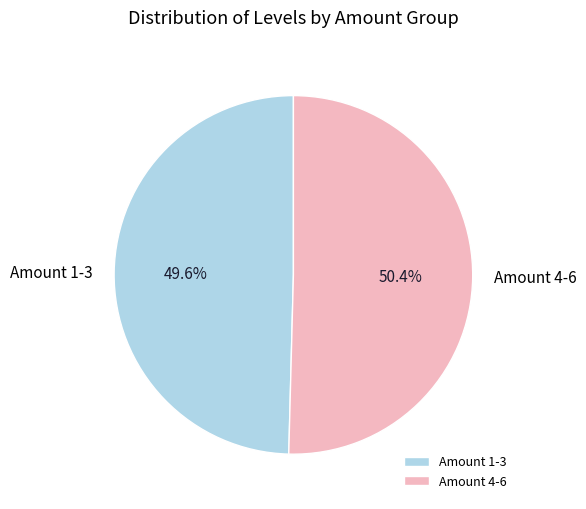

Which category has the smallest portion of the pie?

Amount 1-3